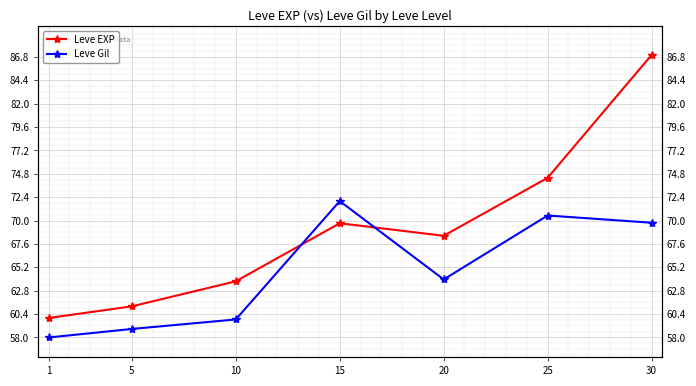

At which label does Leve Gil reach its peak?

15